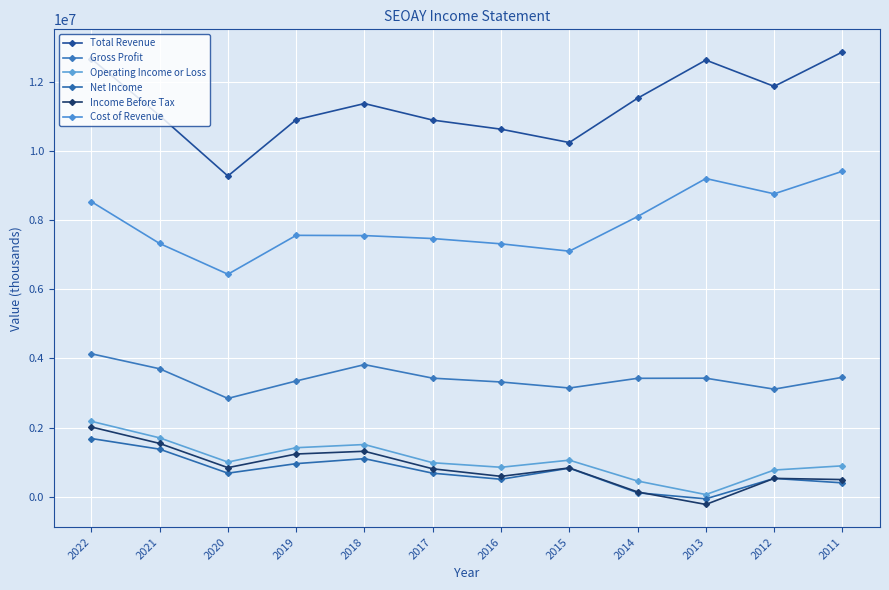

What is the greatest value displayed?

12870700